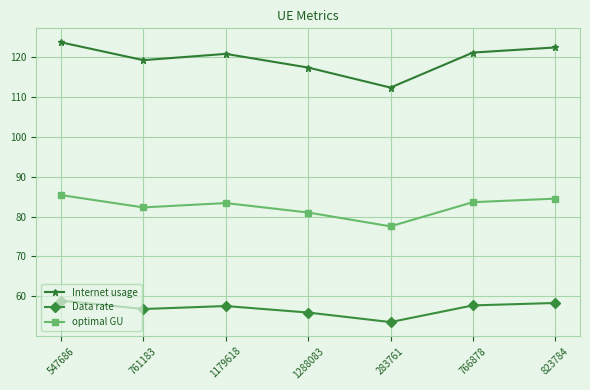

Which series has the largest range (max minus min)?

Internet usage